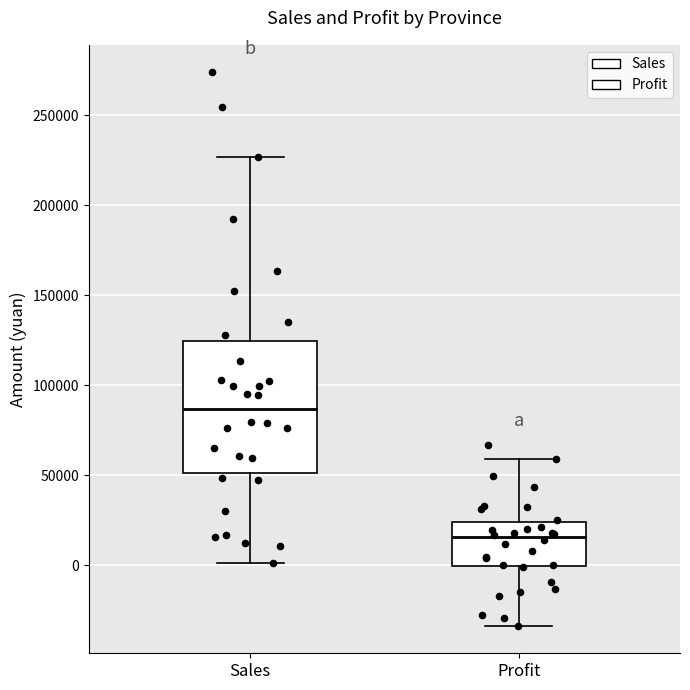

Reading left to right, read every box against the y-axis: the position of its median line, the range the box covers, and the ends of its whiskers. The values are not printed on the chart, so give them approximately, as read against the axis.

Sales: median 85000, box 50000 to 125000, whiskers 0 to 225000
Profit: median 15000, box 0 to 25000, whiskers -35000 to 60000